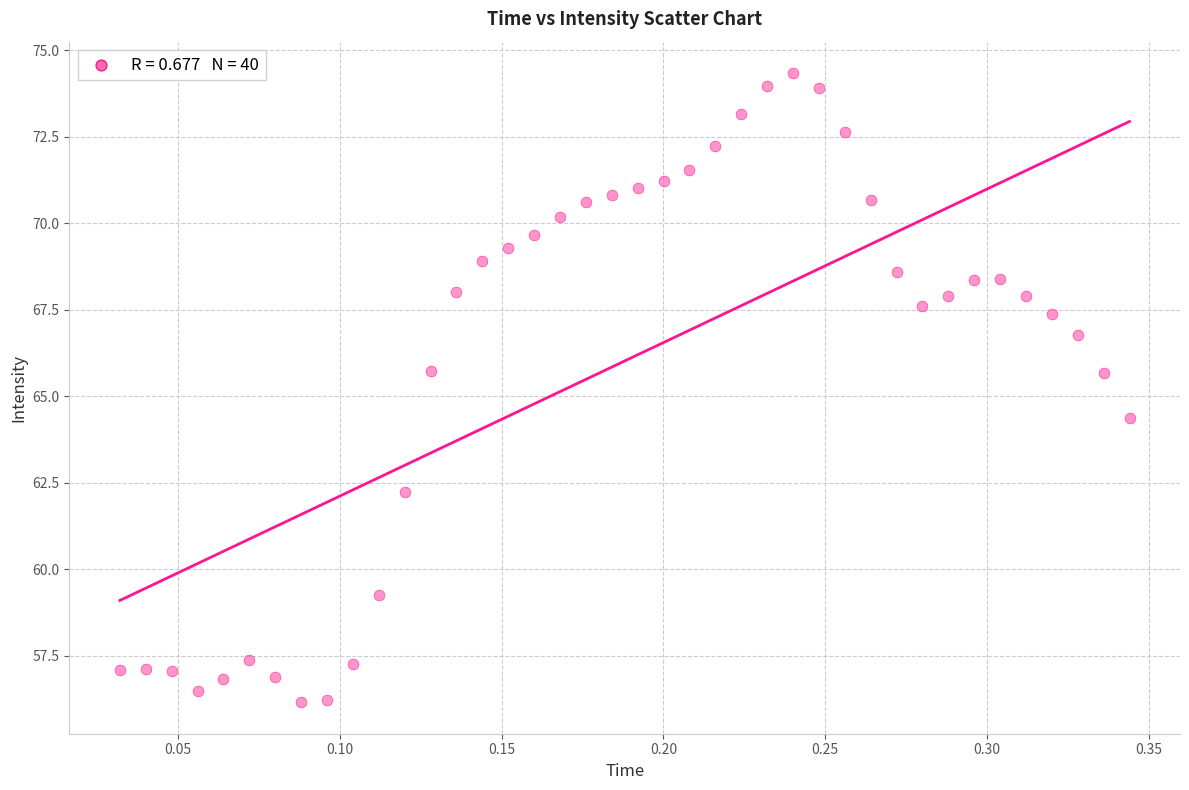

What is the range of Y values (max minus min)?

18.2